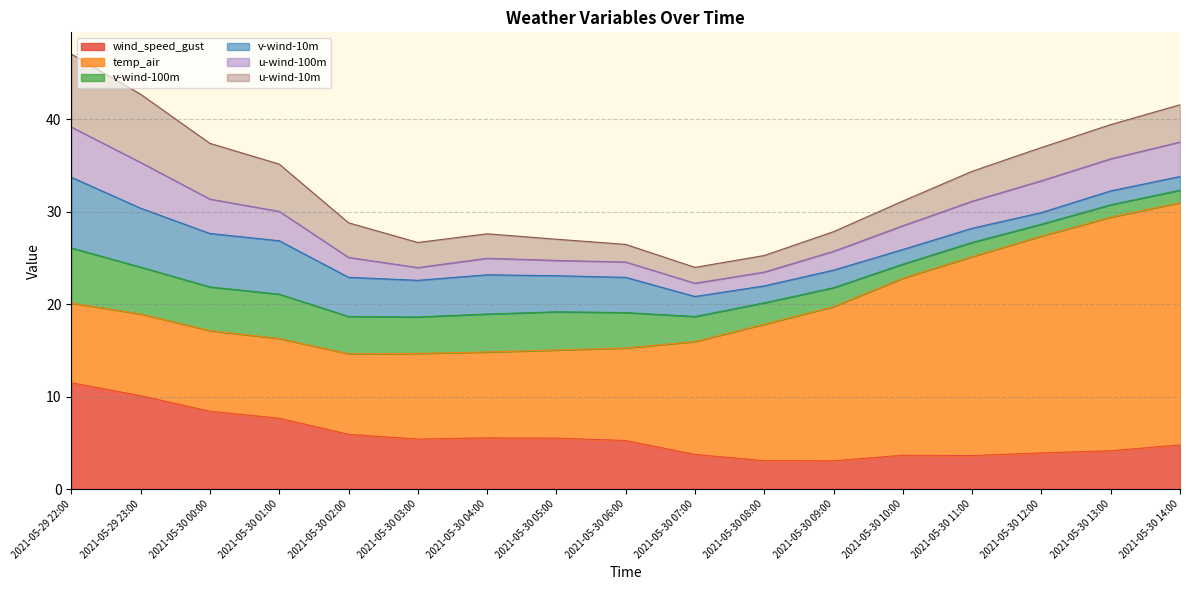

What is the lowest value of the v-wind-10m series?

1.3